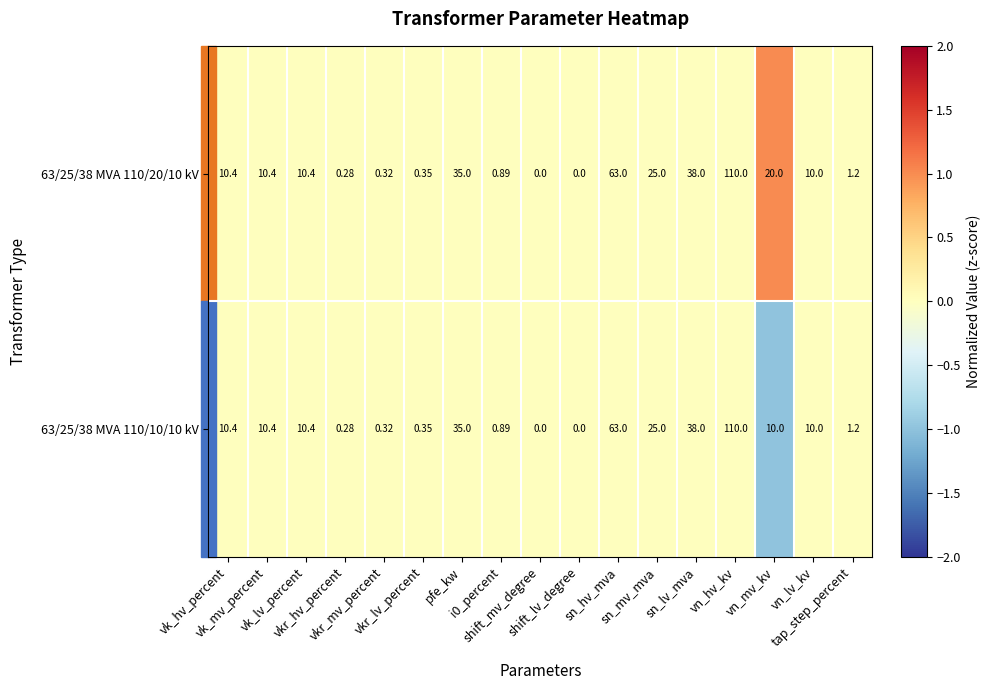

At i0_percent, list the series in order from largest to smallest.

63/25/38 MVA 110/20/10 kV, 63/25/38 MVA 110/10/10 kV